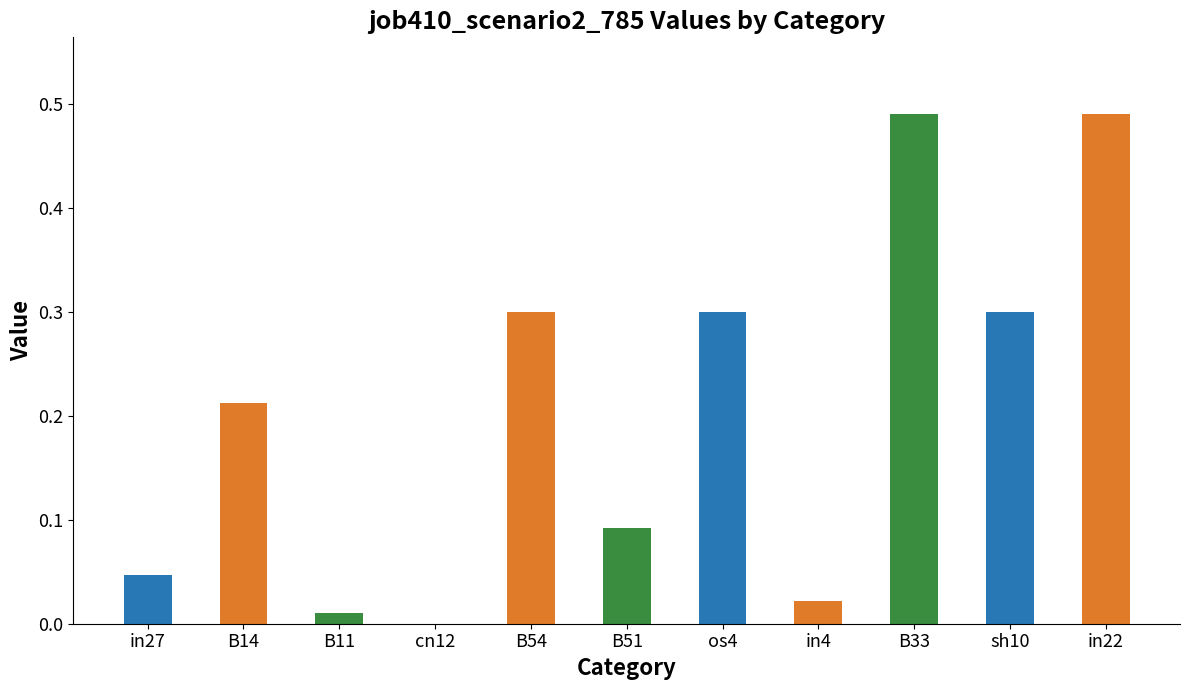

What is the sum of all values?

2.3